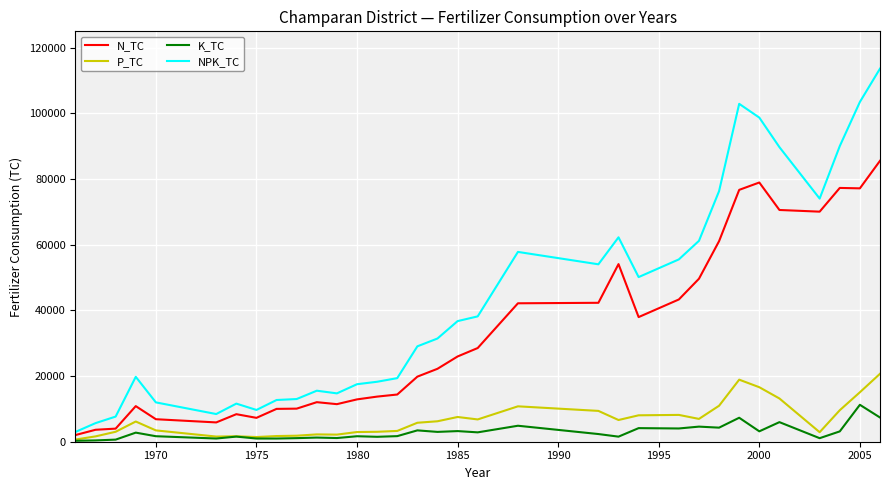

True or false: NPK_TC and K_TC cross at least once.

False